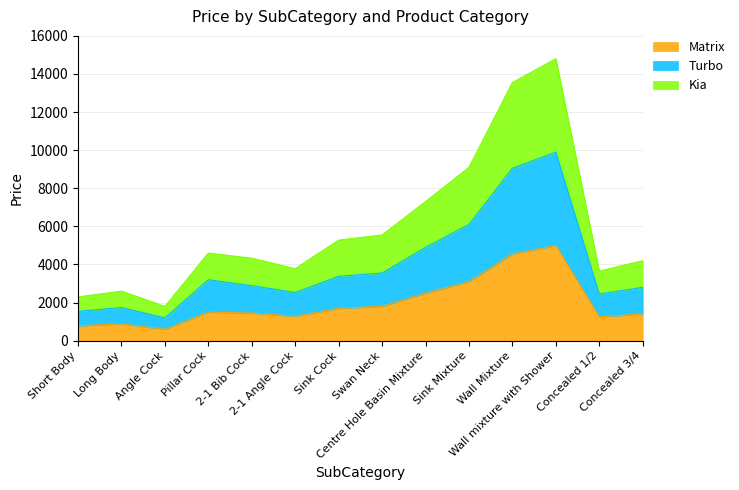

Rank the series by their maximum value, from highest to lowest.

Kia, Turbo, Matrix